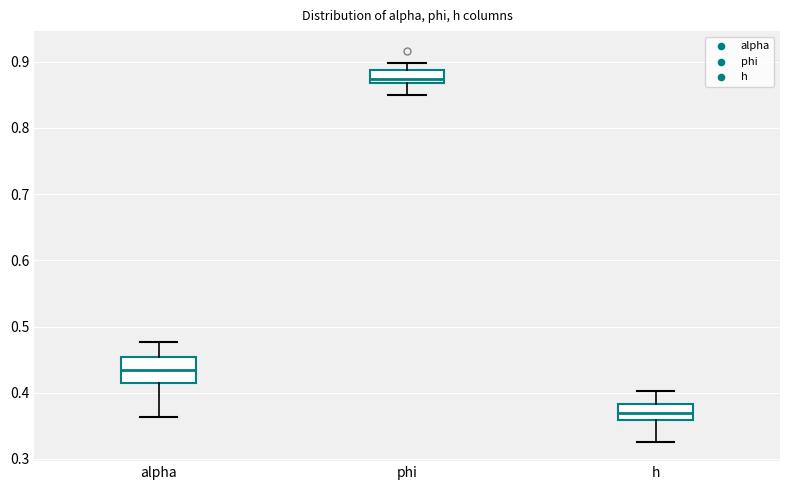

Where is the lower edge of the box for h on the y-axis? The values are not printed on the chart, so give them approximately, as read against the axis.

0.36